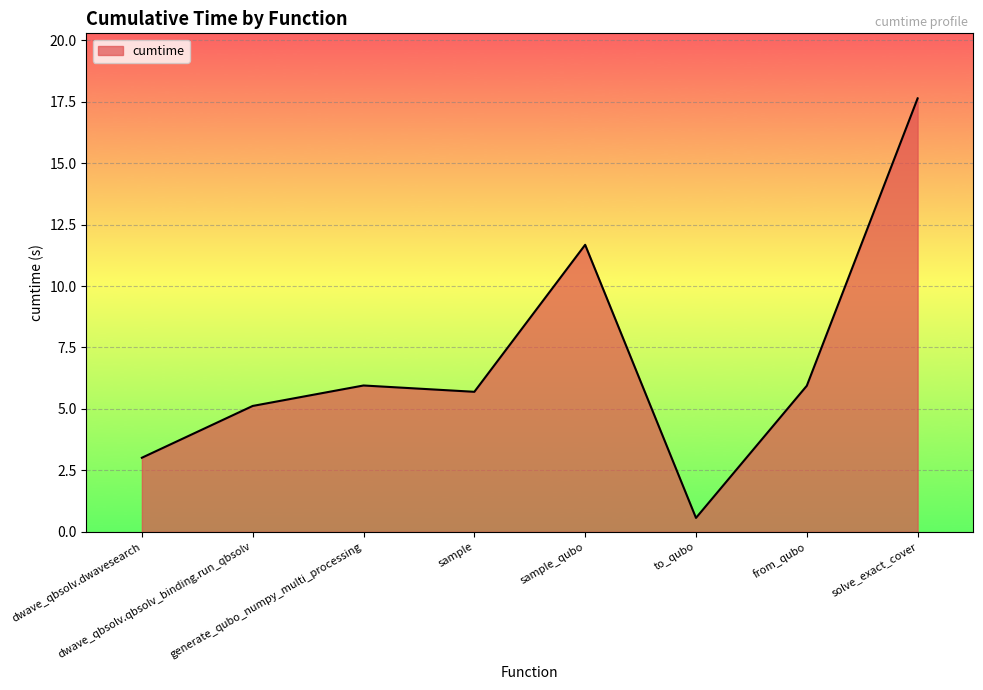

At which category does the chart reach its minimum across all series?

to_qubo